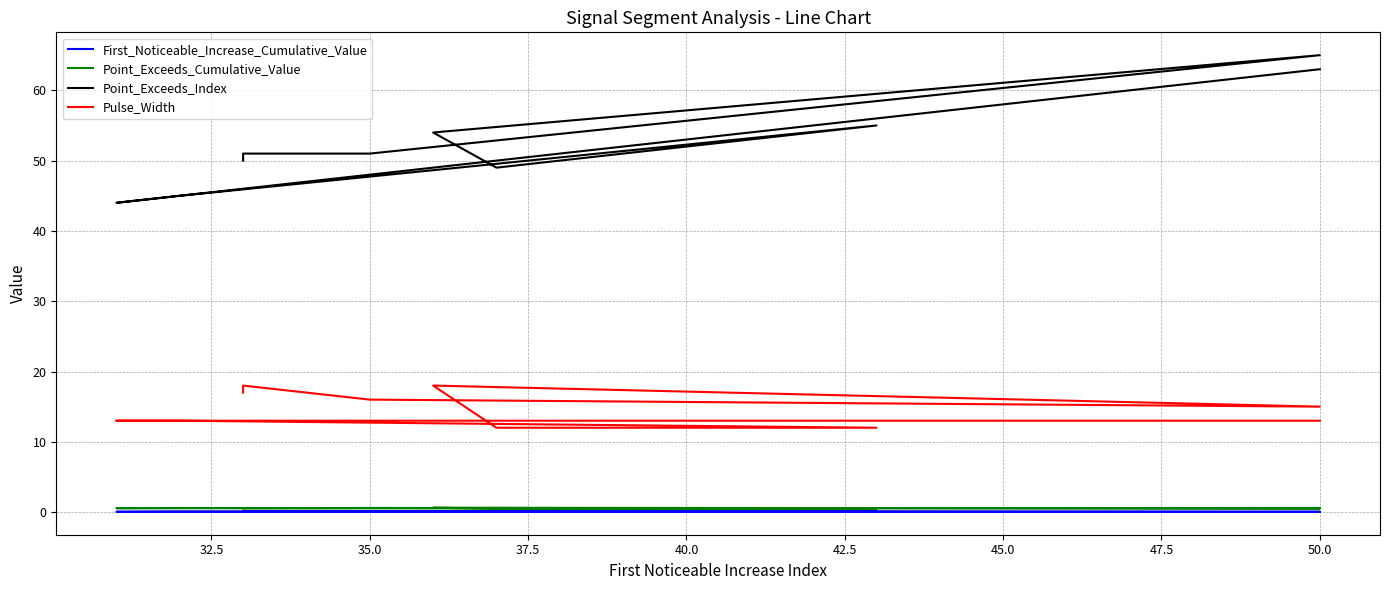

What are all the series names shown in the legend?

First_Noticeable_Increase_Cumulative_Value, Point_Exceeds_Cumulative_Value, Point_Exceeds_Index, Pulse_Width